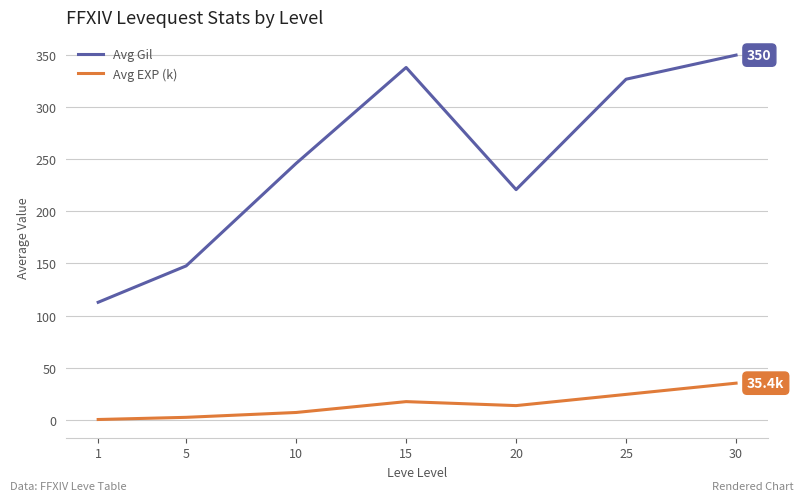

Count the number of data series in this chart.

2